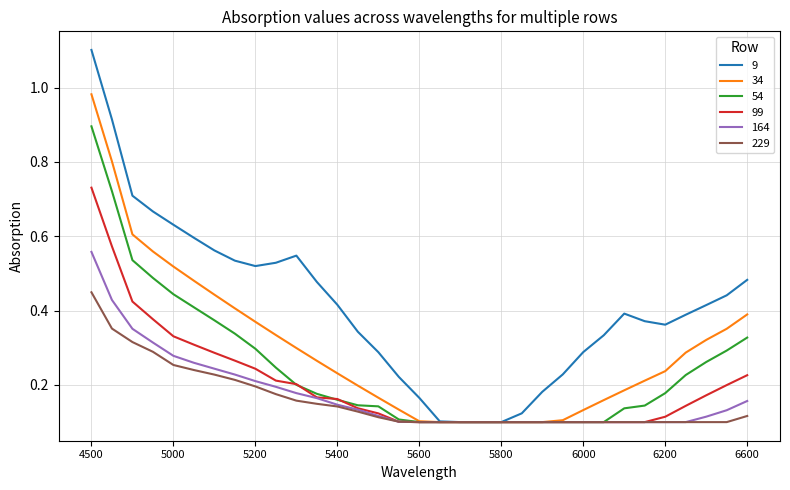

Which series has the largest total across all categories?

9